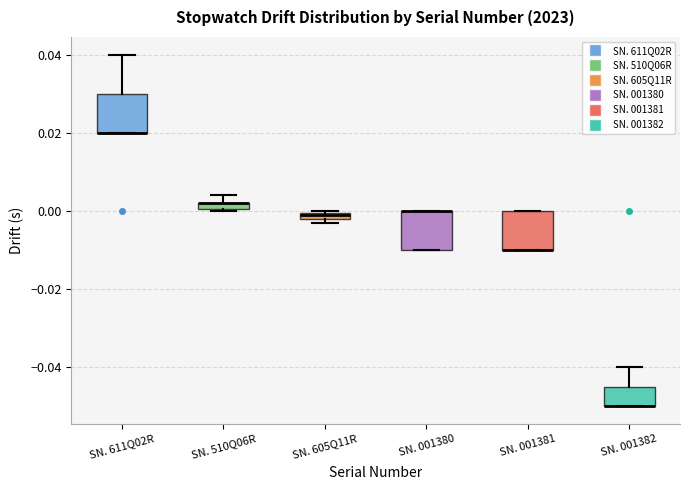

Where is the upper edge of the box for SN. 001381 on the y-axis? The values are not printed on the chart, so give them approximately, as read against the axis.

0.000